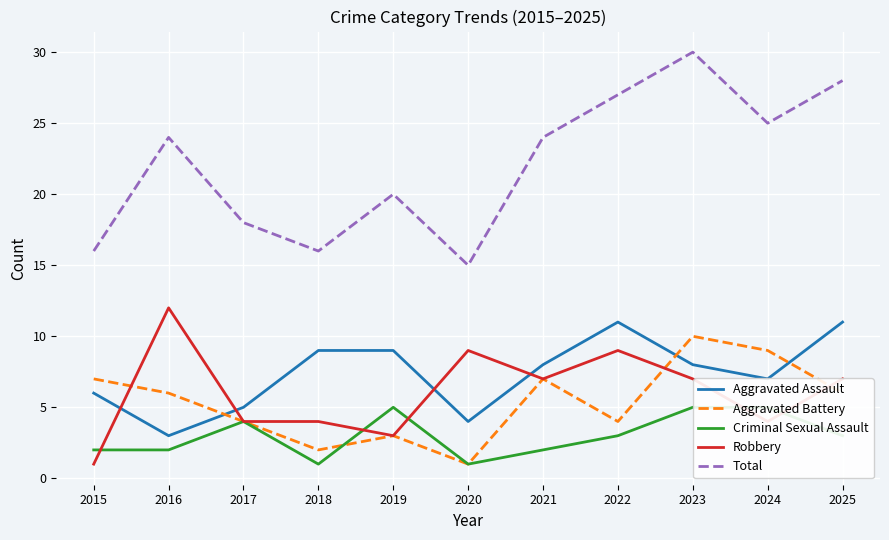

At which category does the chart reach its minimum across all series?

2020